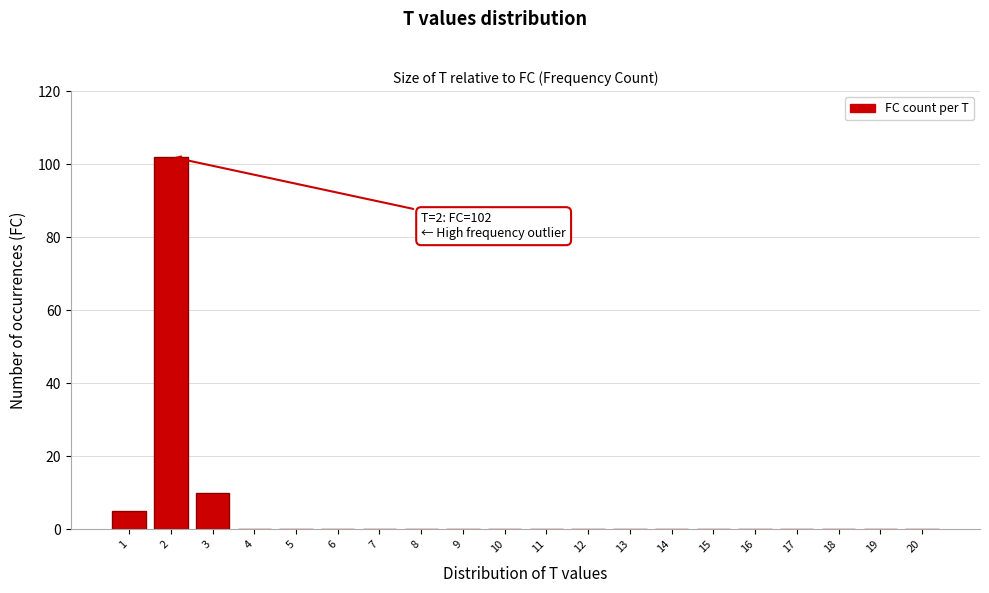

Reading right to left, transcribe all the data shown in this chart.

20=0	19=0	18=0	17=0	16=0	15=0	14=0	13=0	12=0	11=0	10=0	9=0	8=0	7=0	6=0	5=0	4=0	3=10	2=102	1=5